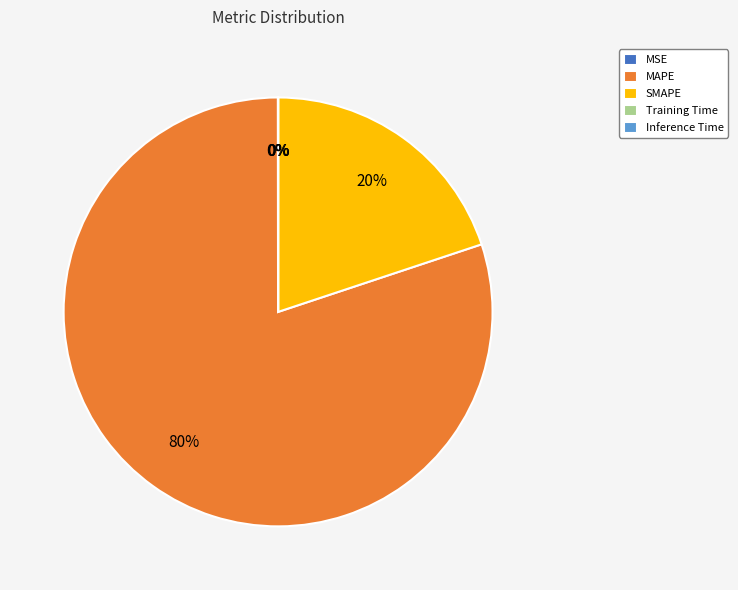

To the nearest percent, what is the difference between the largest and smallest slice percentages?

80%